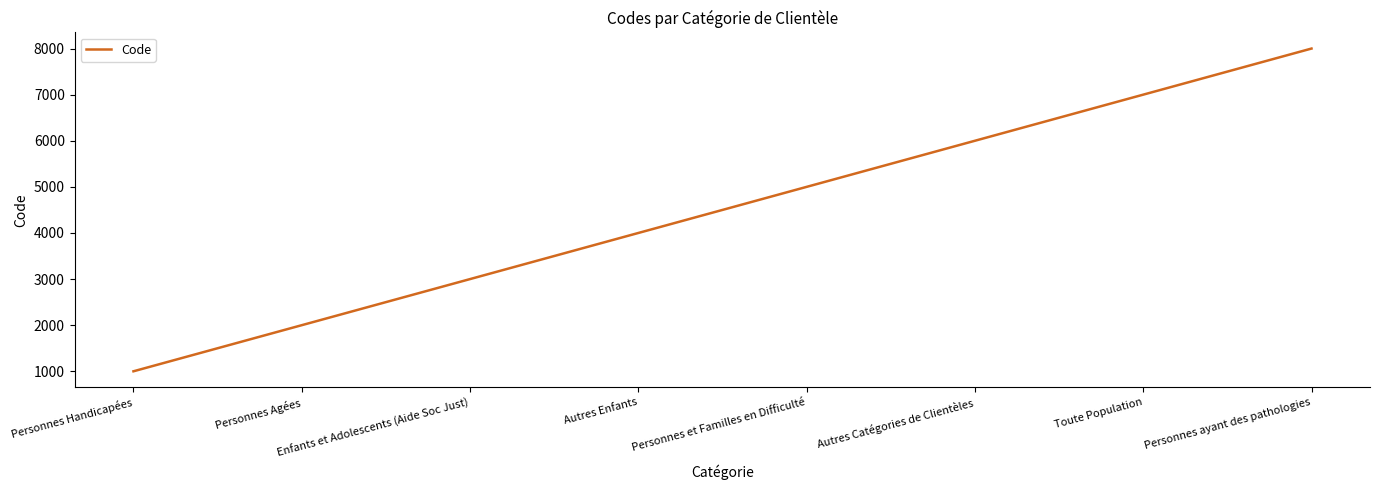

List the labels in order of value, largest first.

Personnes ayant des pathologies, Toute Population, Autres Catégories de Clientèles, Personnes et Familles en Difficulté, Autres Enfants, Enfants et Adolescents (Aide Soc Just), Personnes Agées, Personnes Handicapées